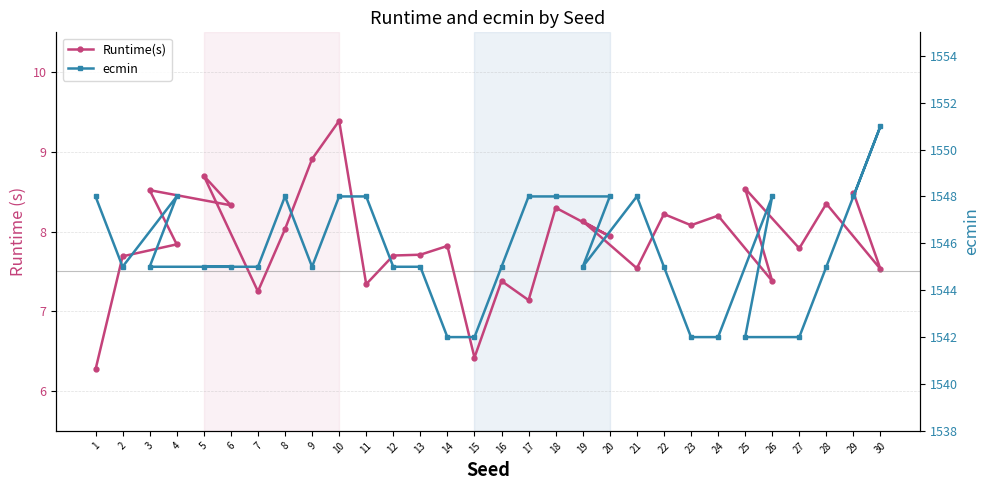

Which has a higher value, 7 or 23?

23